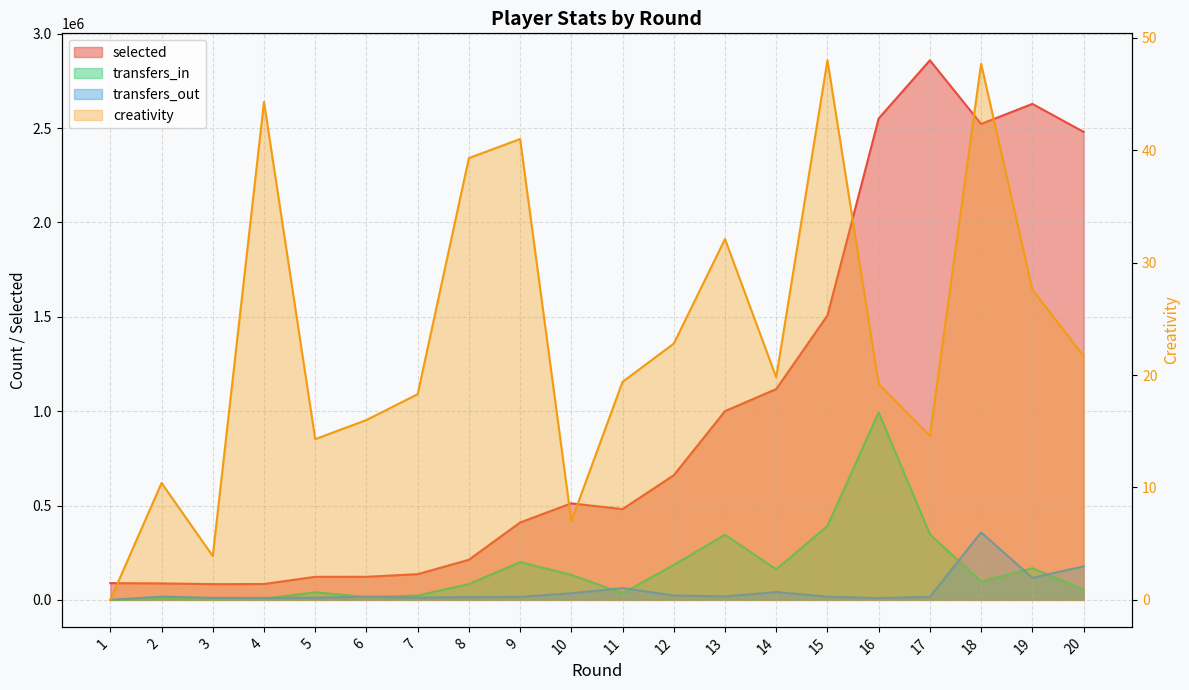

True or false: transfers_out and creativity intersect in this chart.

False